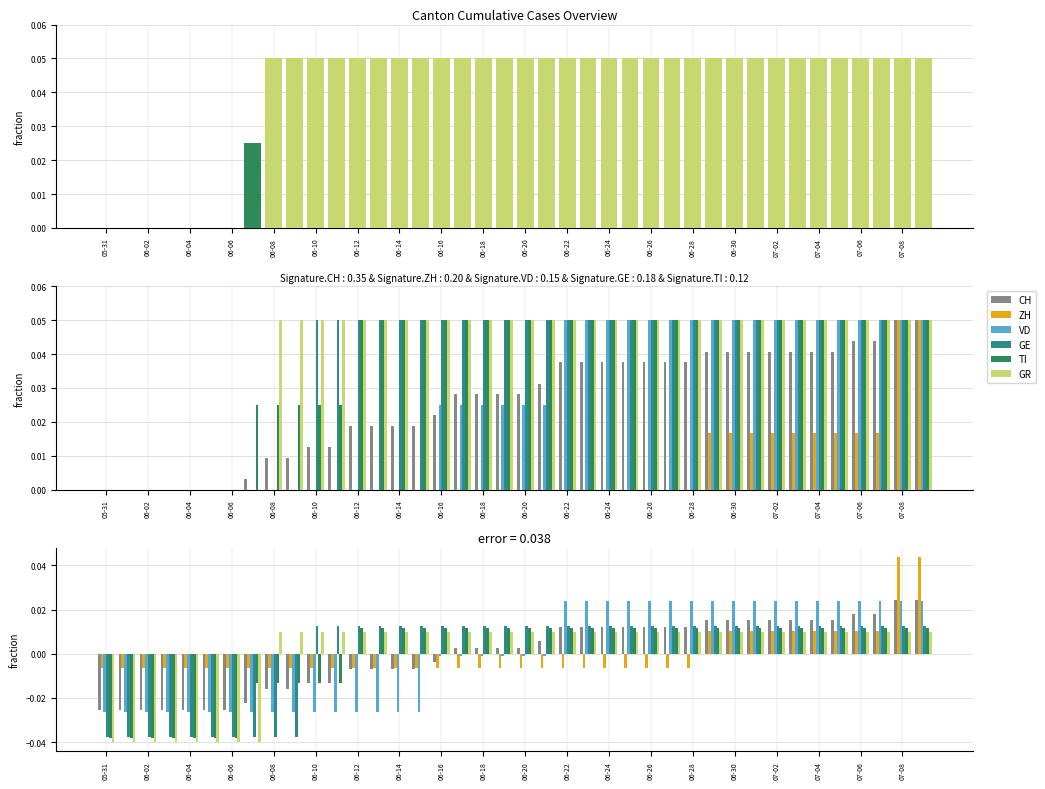

How many series are shown in this chart?

6